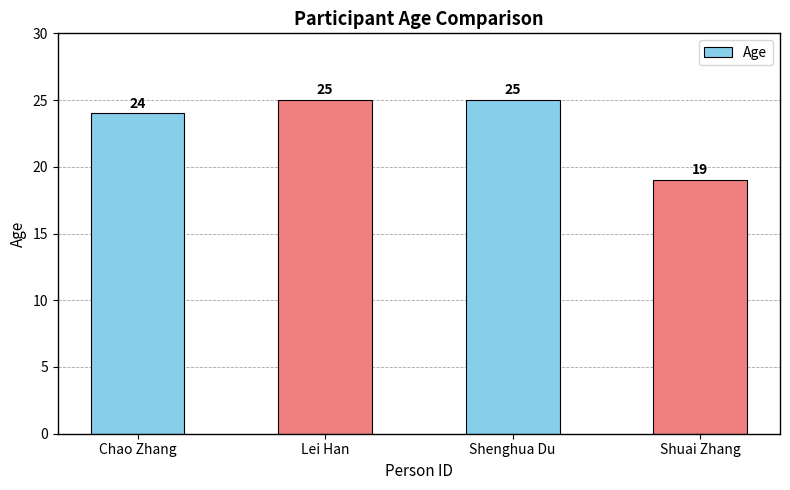

Is it true that the value at Chao Zhang is 24?

True